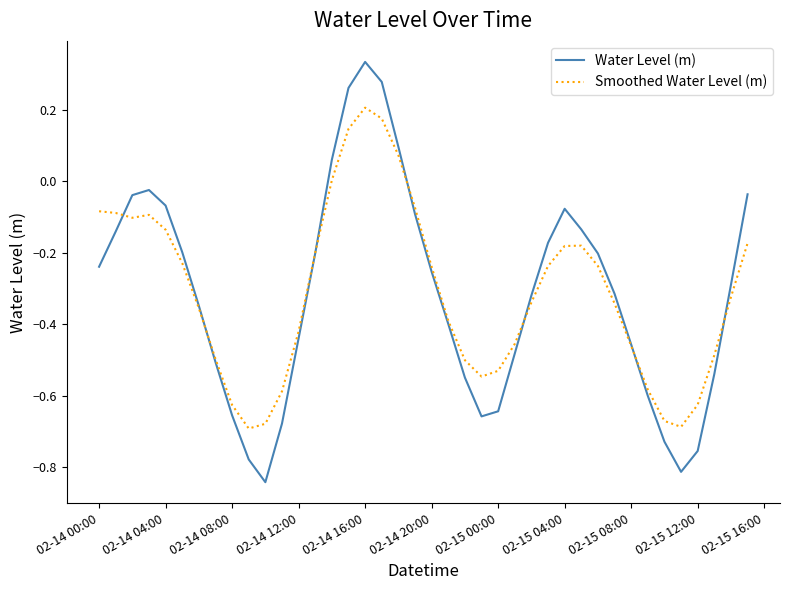

List the series in order of their peak value, lowest first.

Smoothed Water Level (m), Water Level (m)